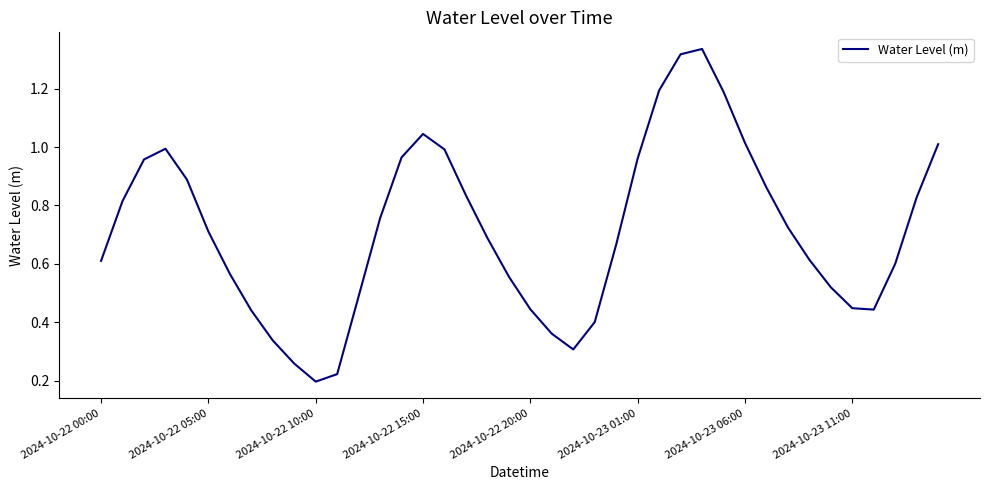

What is the sum of all values?

28.6